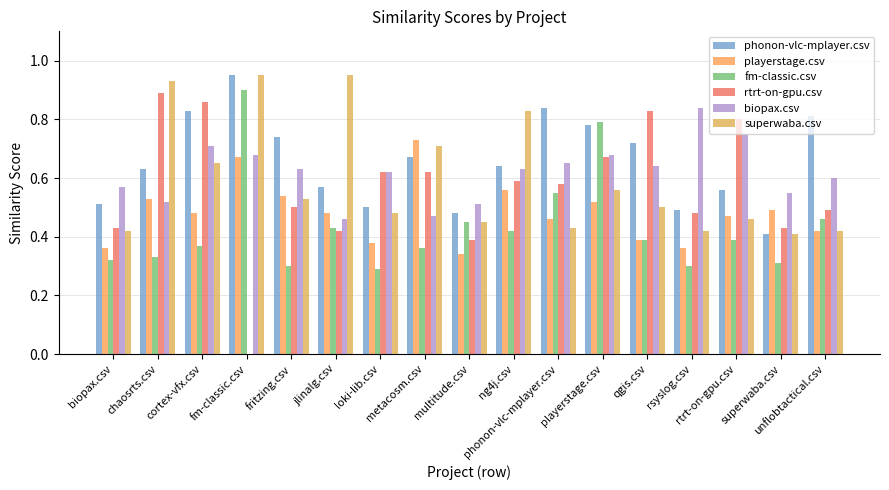

Are the bars grouped side by side (vs. stacked)?

Yes